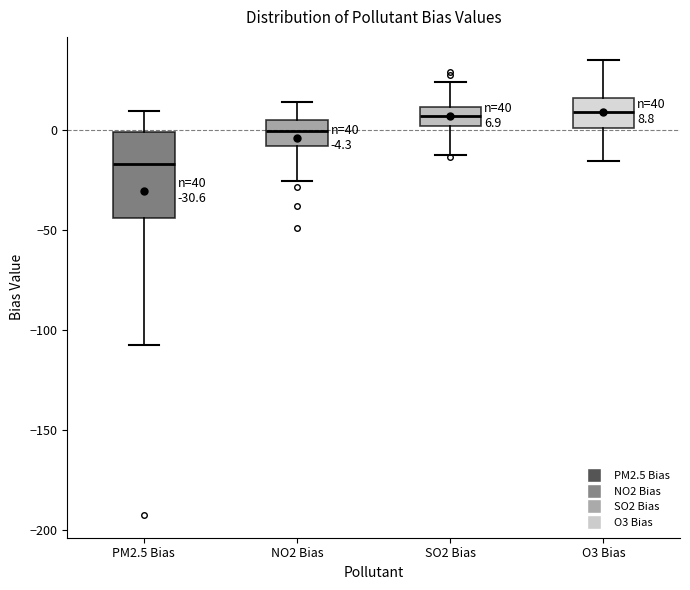

Which box is the tallest, from its lower edge to its upper edge?

PM2.5 Bias